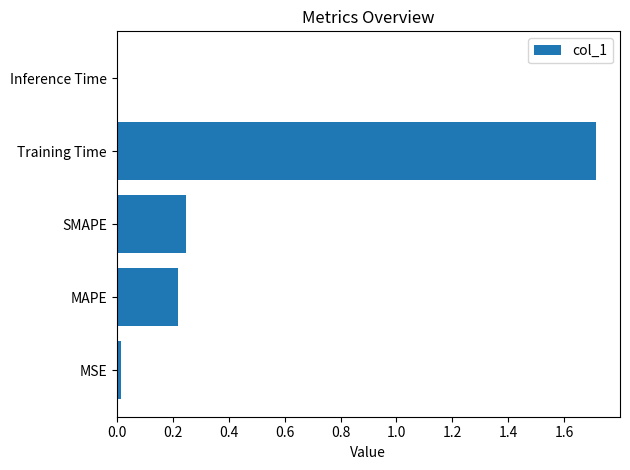

At which category does the chart reach its peak across all series?

Training Time